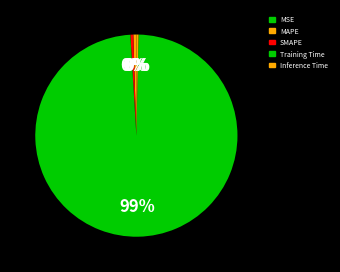

Which slice is the largest?

Training Time